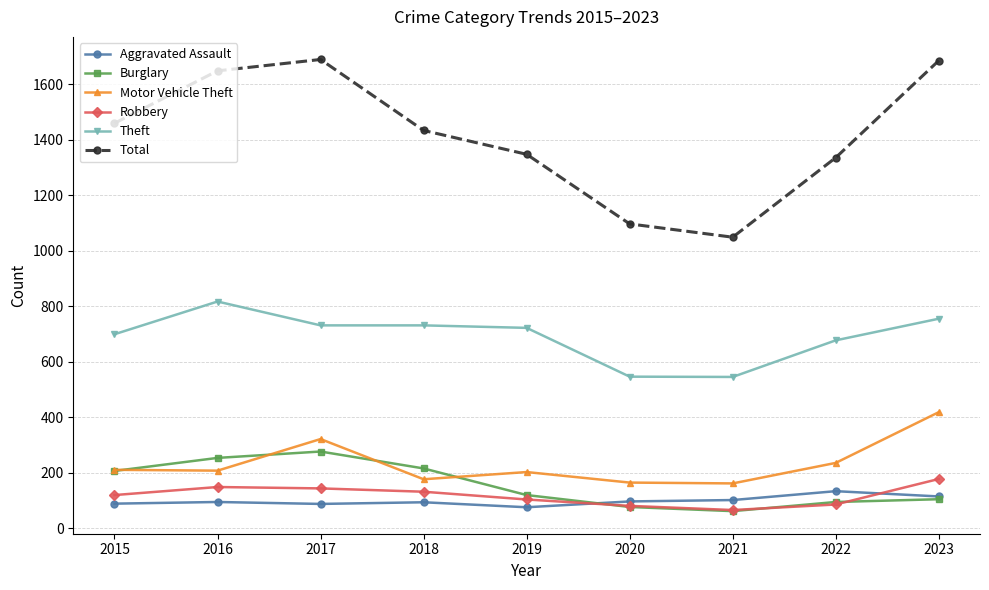

True or false: Aggravated Assault and Total cross at least once.

False